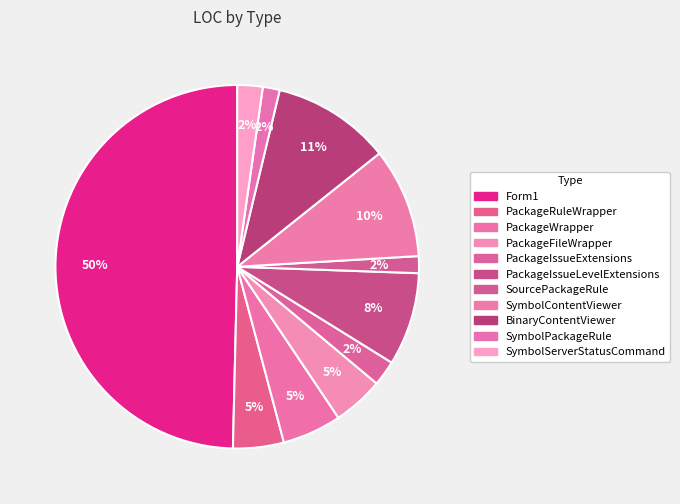

Is the sum of SymbolServerStatusCommand and Form1 greater than half?

Yes